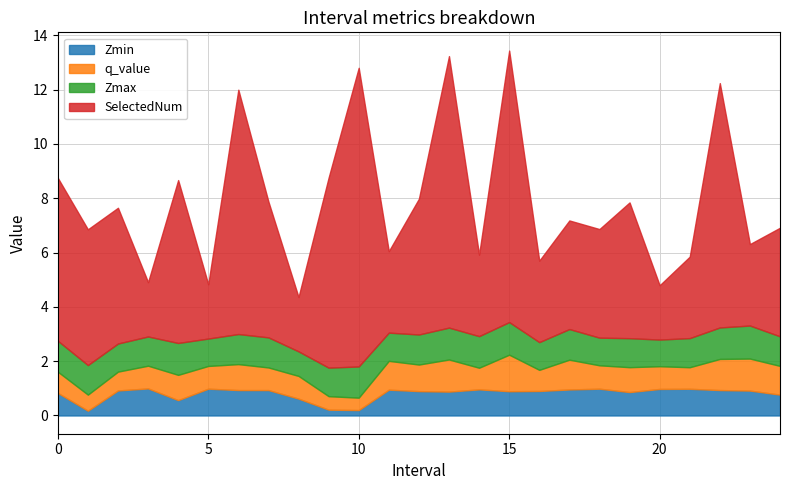

At which category does the chart reach its peak across all series?

10